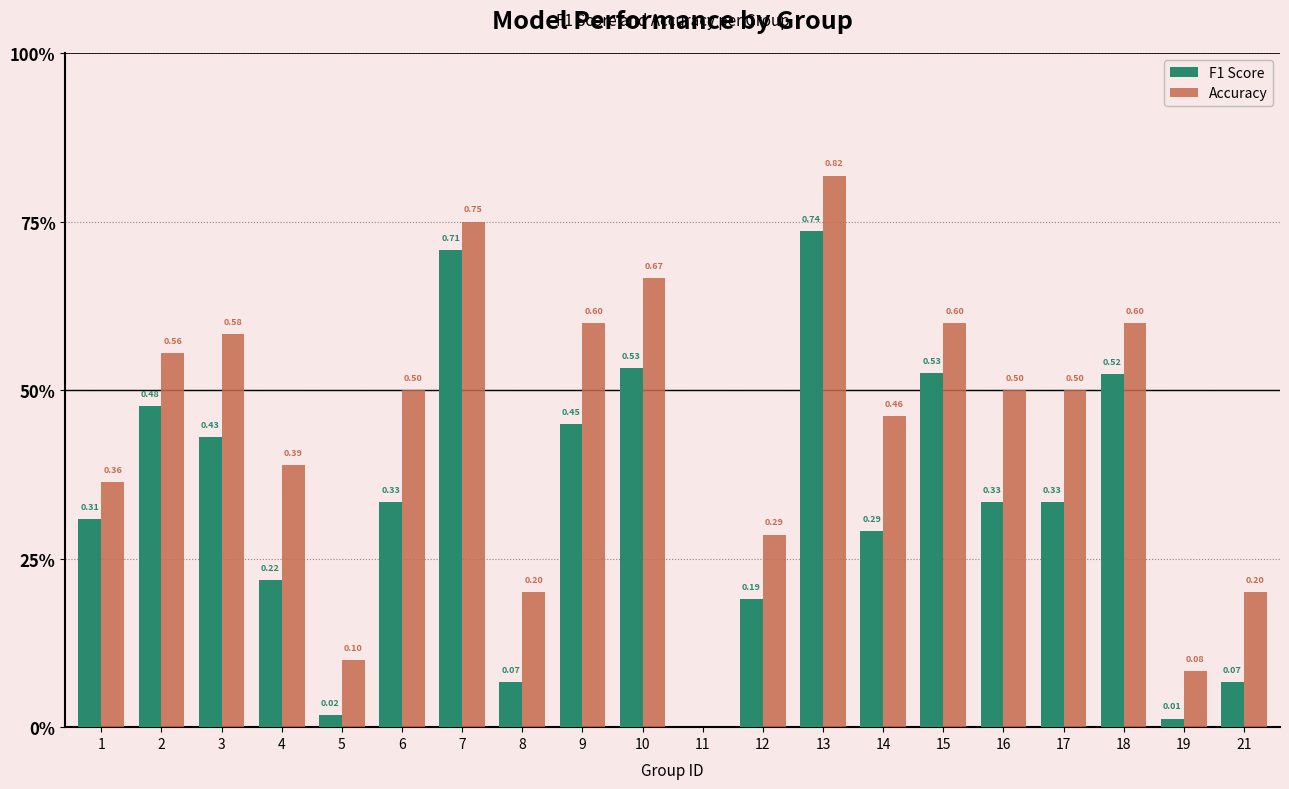

Is it true that Accuracy equals 0.6 at 18?

True